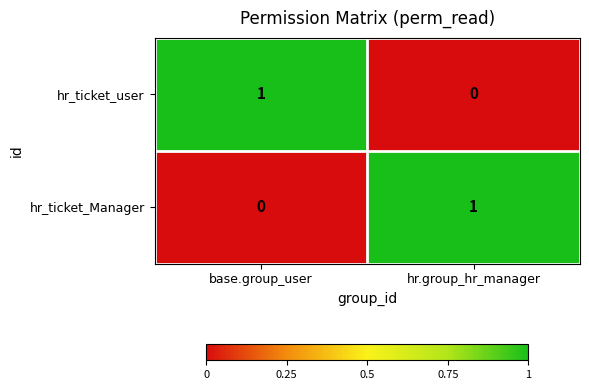

Which category has the highest value in the hr_ticket_Manager series?

hr.group_hr_manager